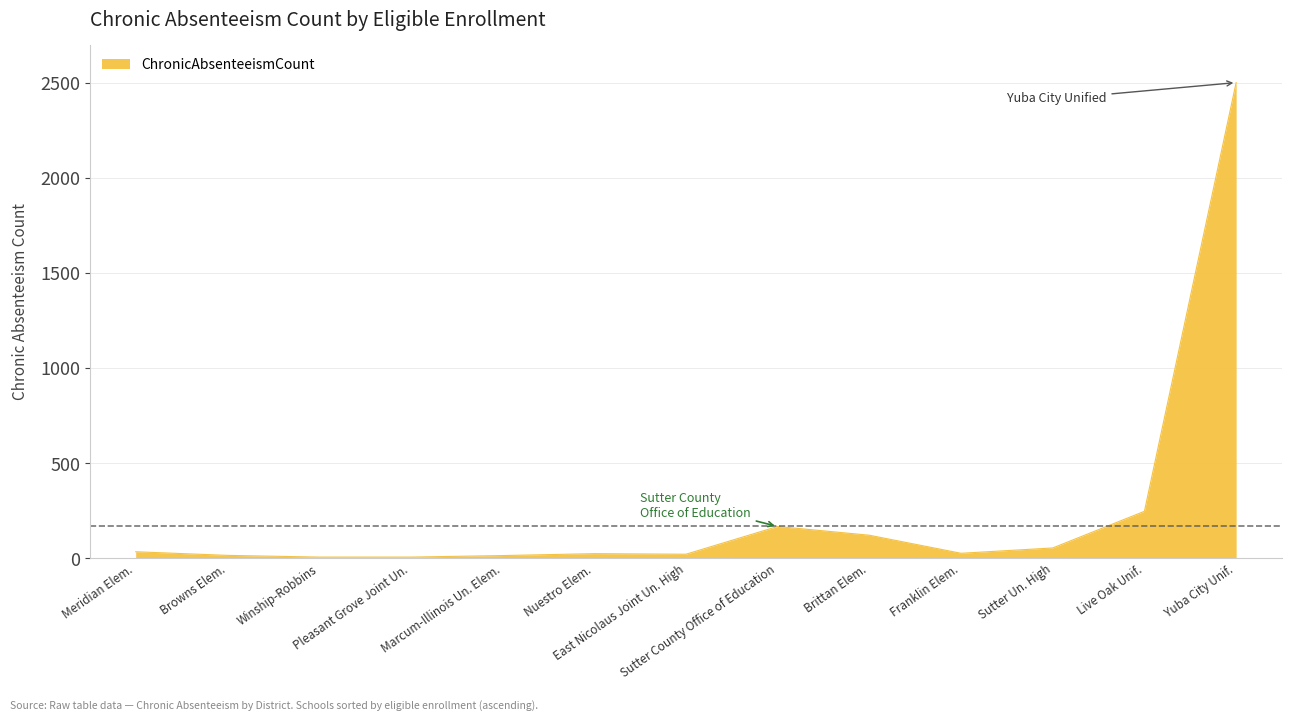

How many lines are shown in the chart?

1